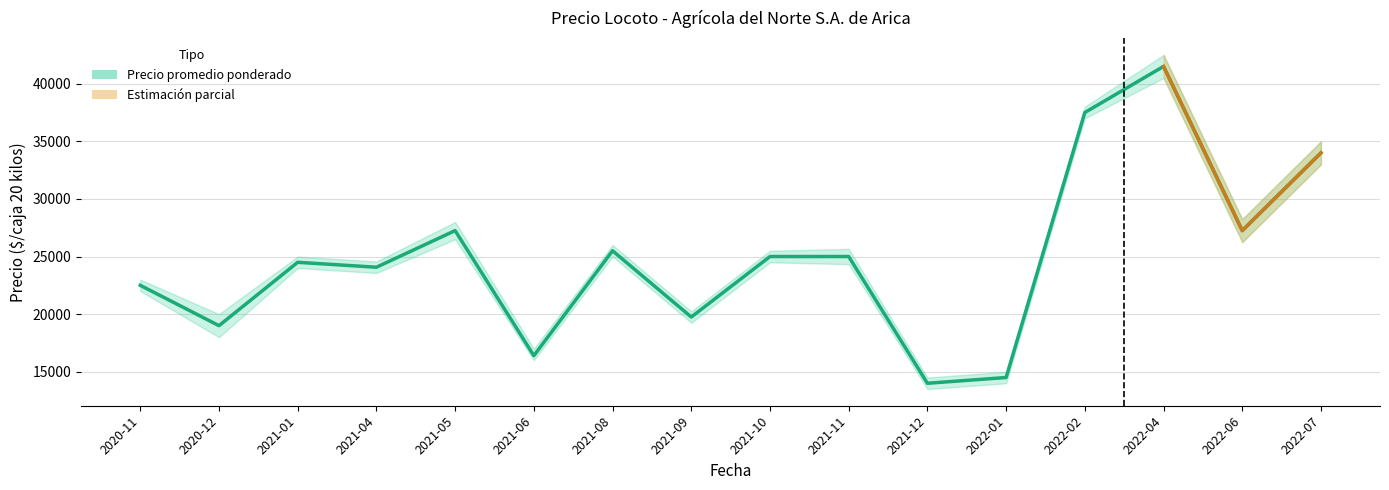

How many values are below 25000?

8